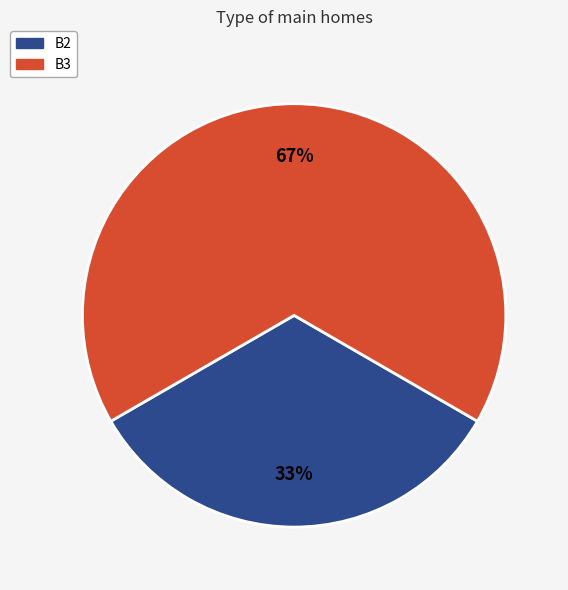

Is there any slice that represents more than half of the pie?

Yes